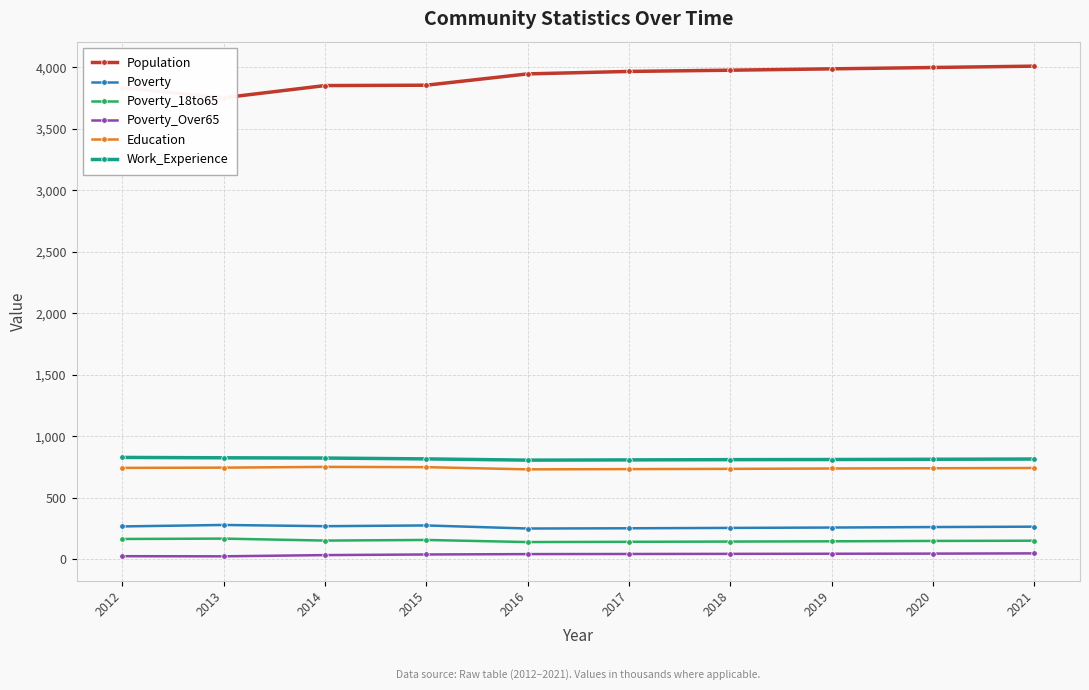

The Poverty_18to65 series shows 169 at 2013. True or false?

True